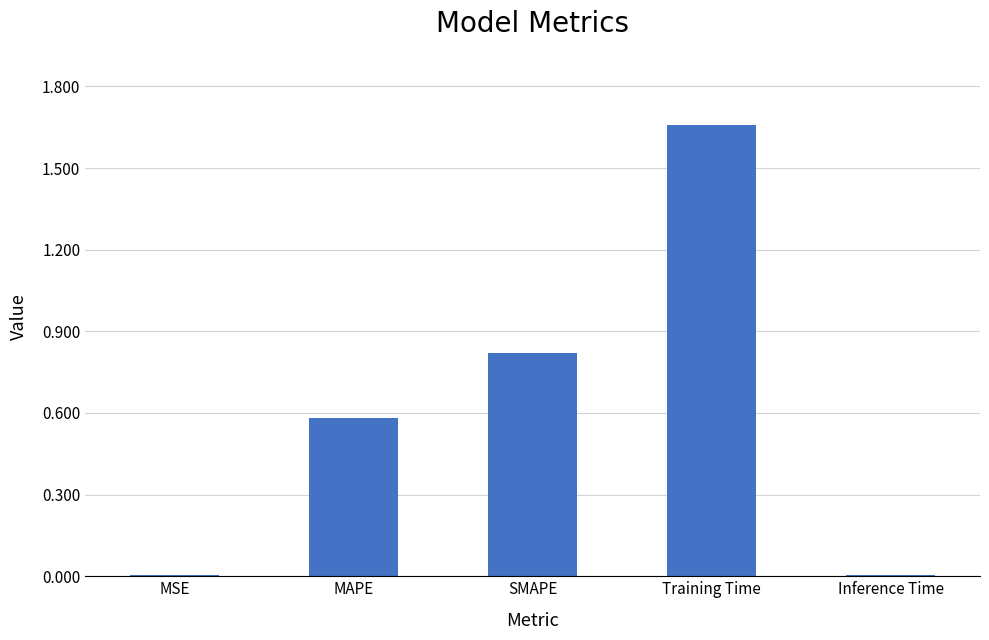

Does the chart contain stacked bars?

No